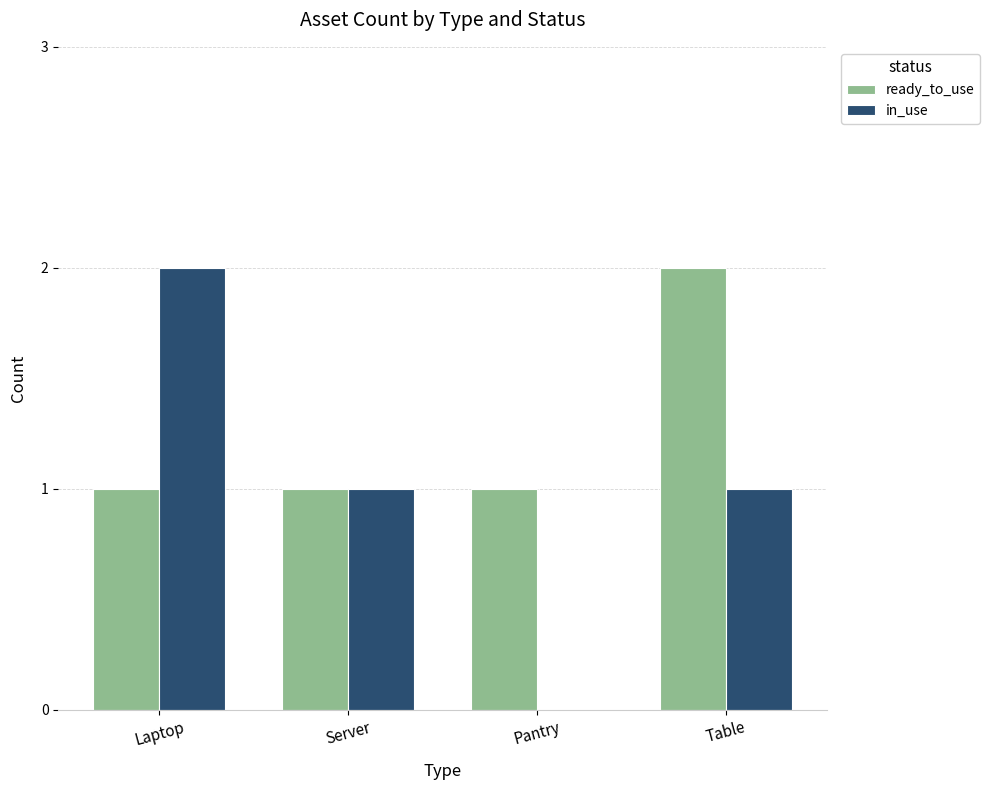

How many in_use values are between 1 and 2?

3